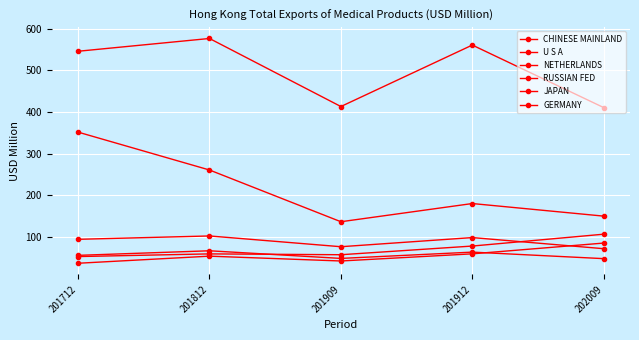

Which has a higher value, 201909 or 201912?

201912